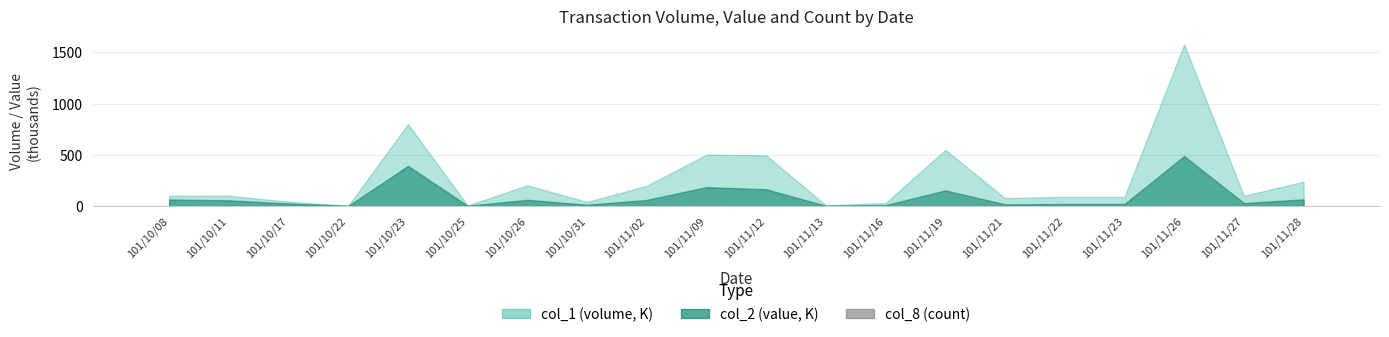

What is the greatest value displayed?

14